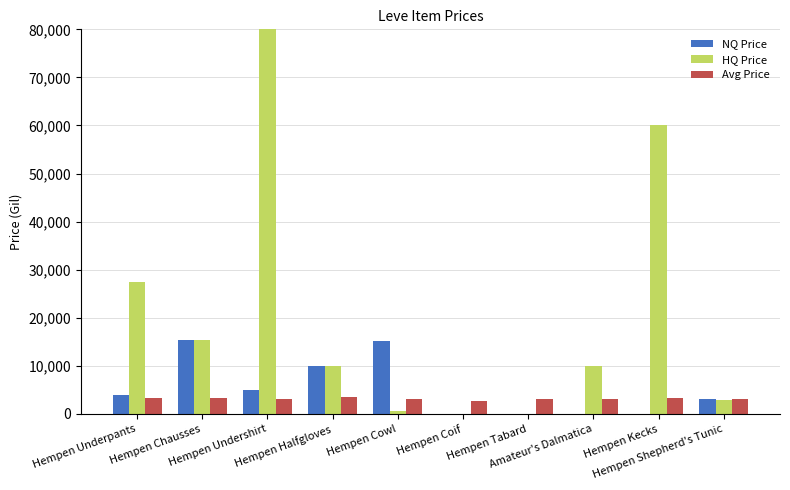

Read the Avg Price value at Hempen Shepherd's Tunic.

3001